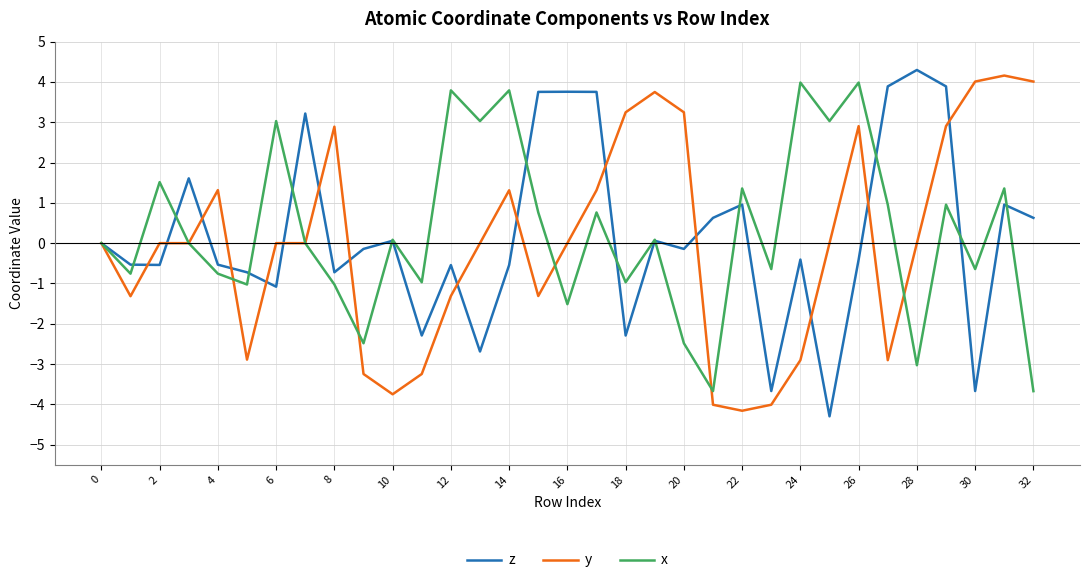

What is the minimum value for x?

-3.7